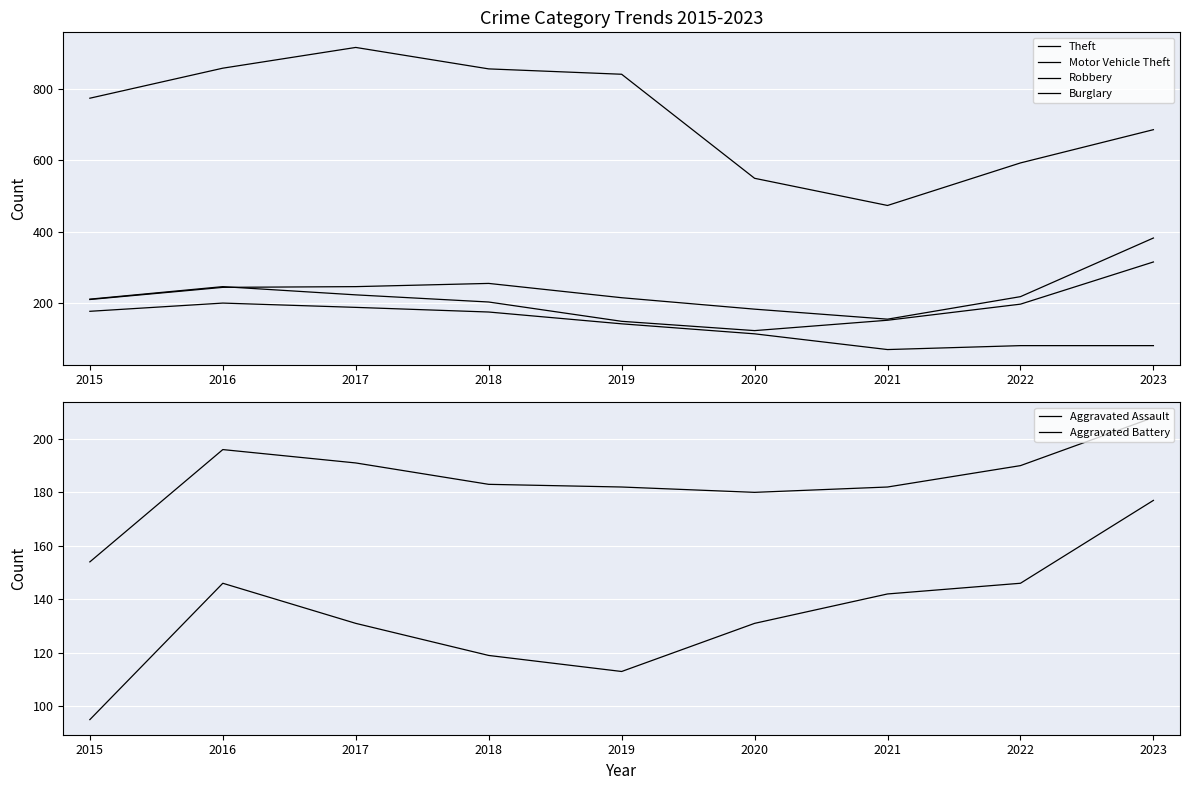

Is the value of Burglary at 2022 greater than the value of Aggravated Assault at 2019?

No